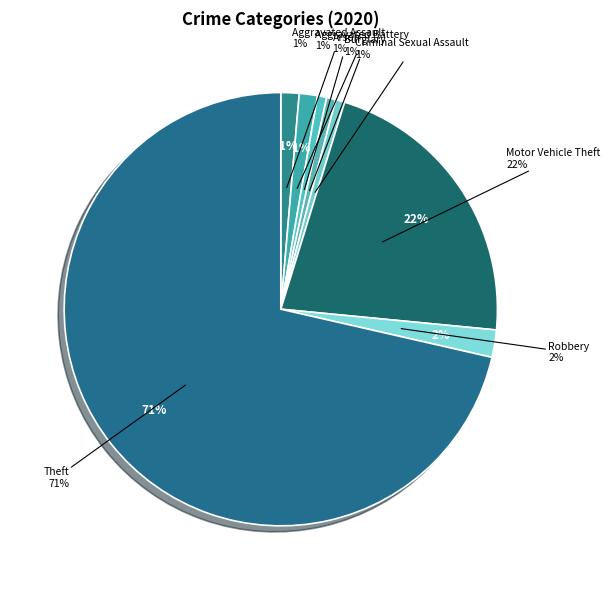

Is the sum of Criminal Sexual Assault and Robbery greater than half?

No